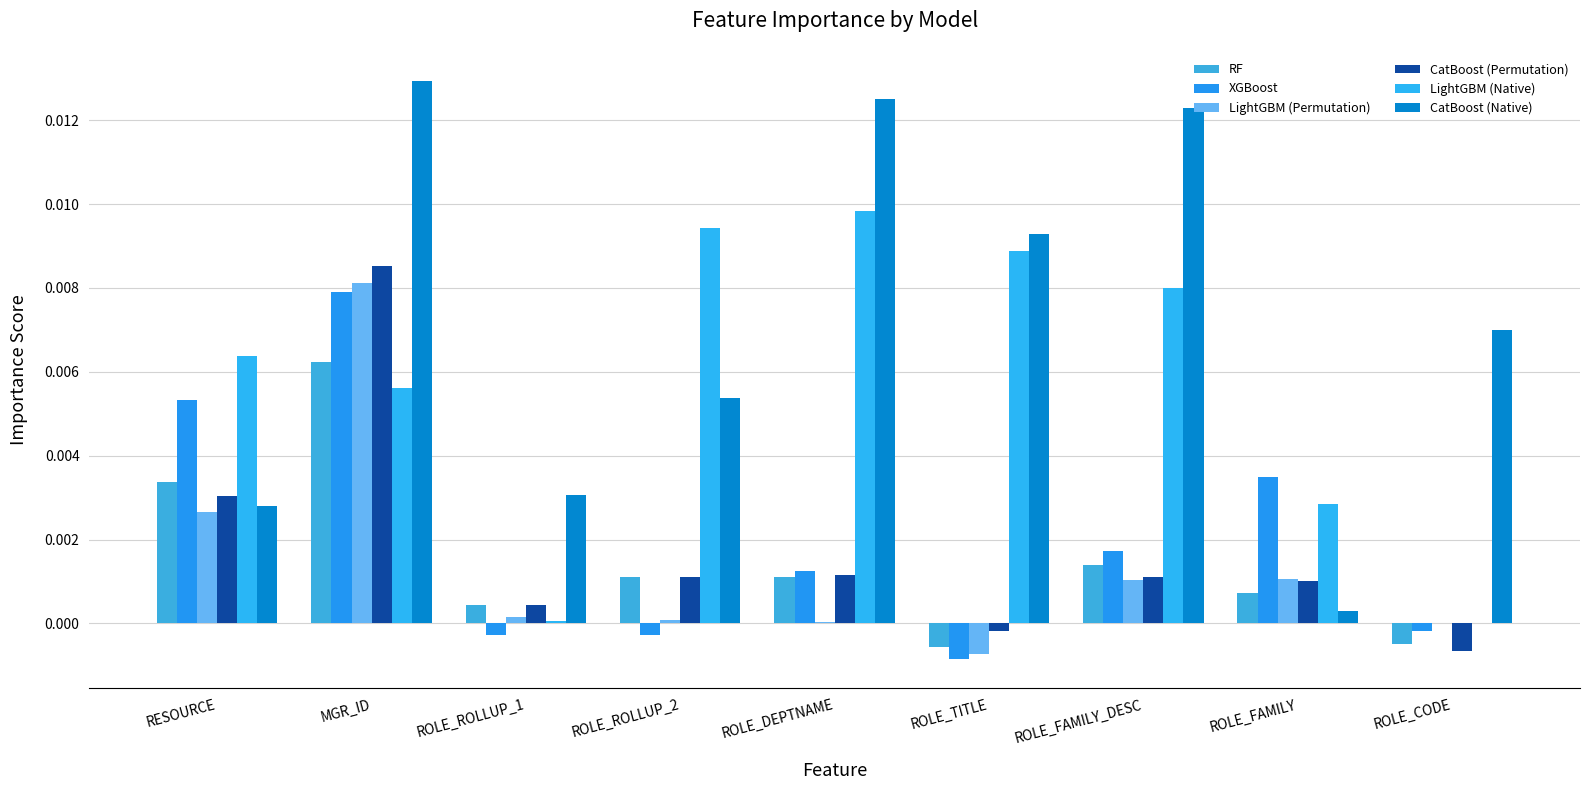

Between ROLE_FAMILY_DESC and ROLE_ROLLUP_1, which is larger?

ROLE_FAMILY_DESC